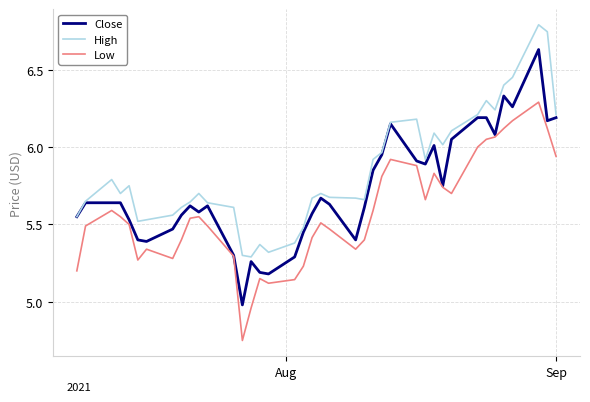

Which series has the largest total across all categories?

High